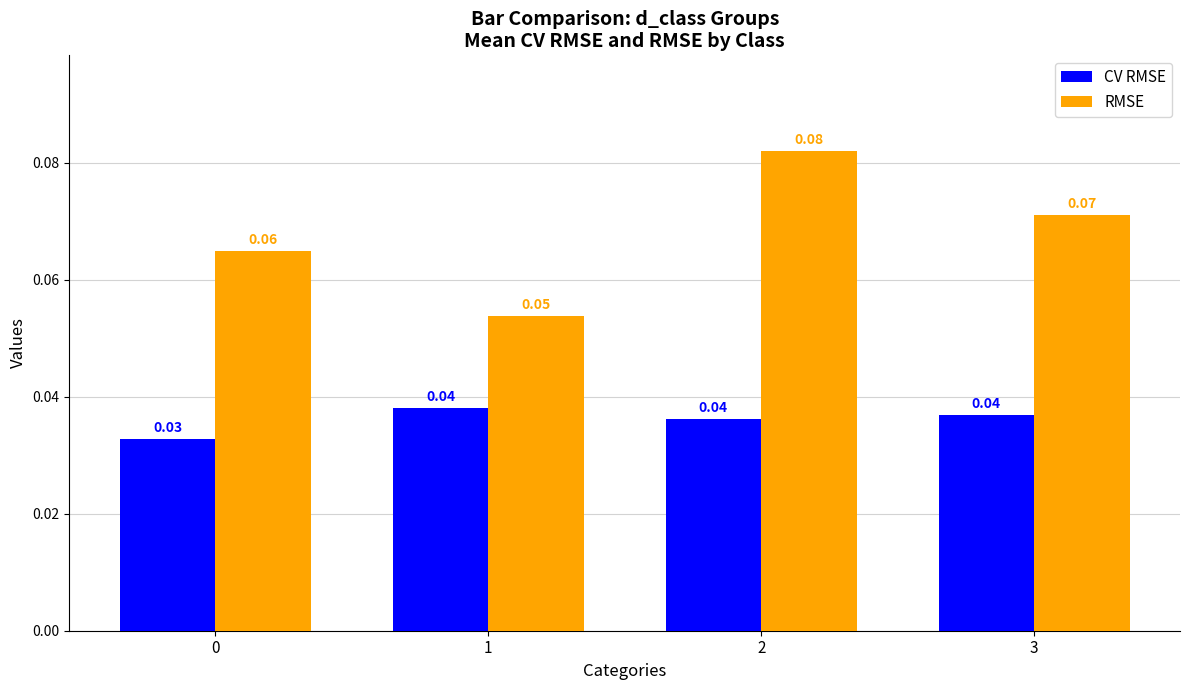

How many series are shown in this chart?

2